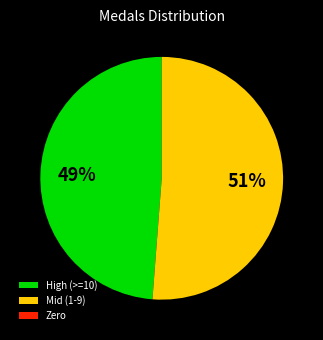

To the nearest percent, what is the average slice percentage?

33%